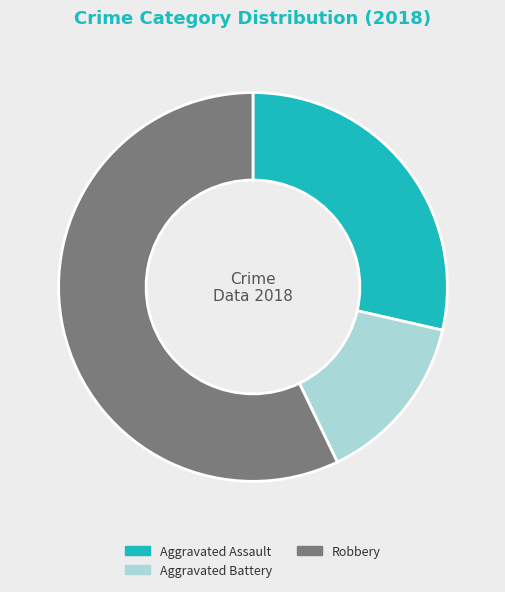

The Robbery slice represents 64% of the pie. True or false?

False